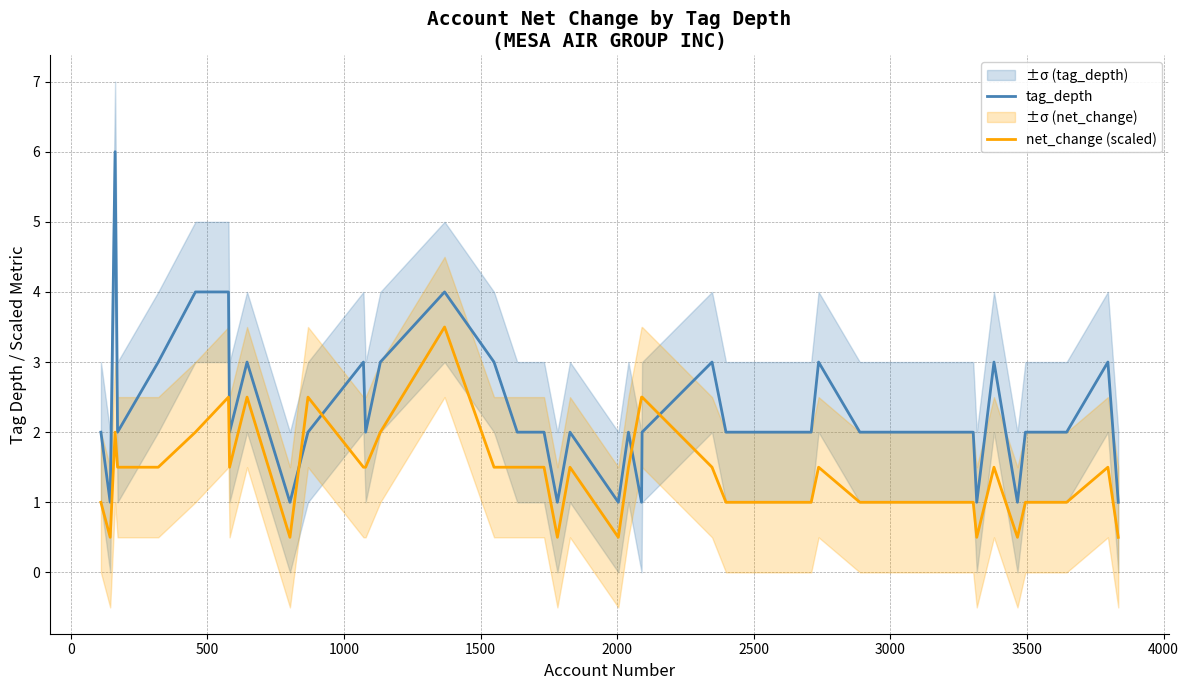

Rank the series by their average value, from lowest to highest.

net_change (scaled), tag_depth